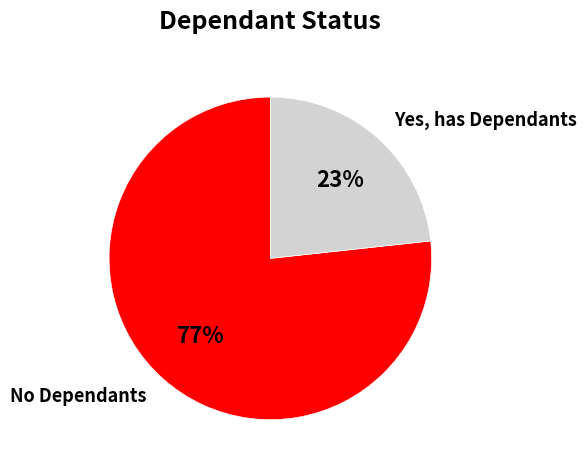

What percentage is the Yes, has Dependants slice, to the nearest percent?

23%